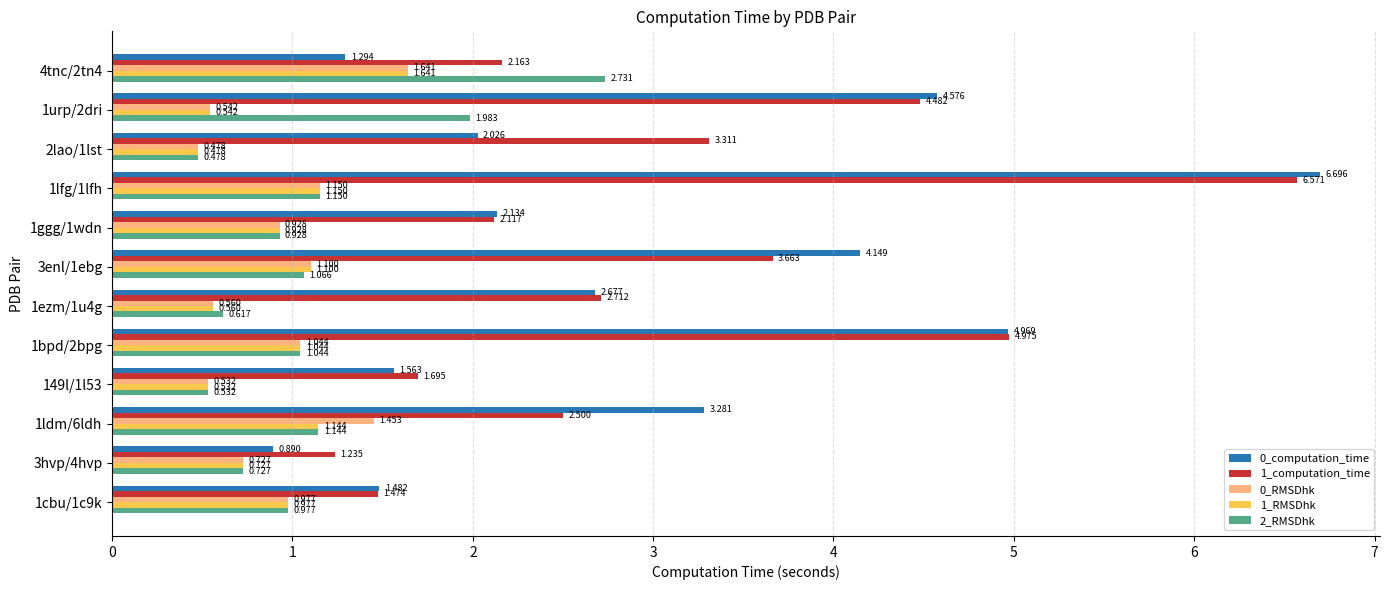

What is the average value of the 1_computation_time series?

3.1